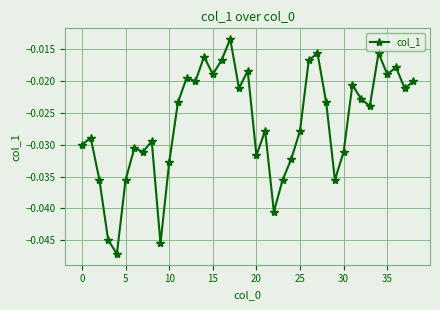

What is the sum of all values?

-1.0